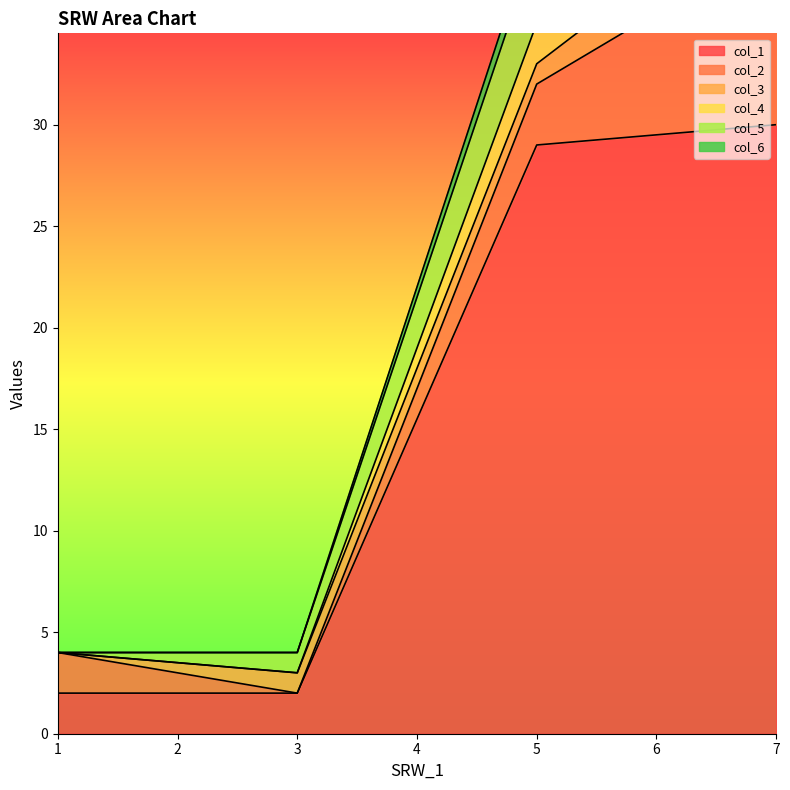

Which label corresponds to the largest value in the chart?

7